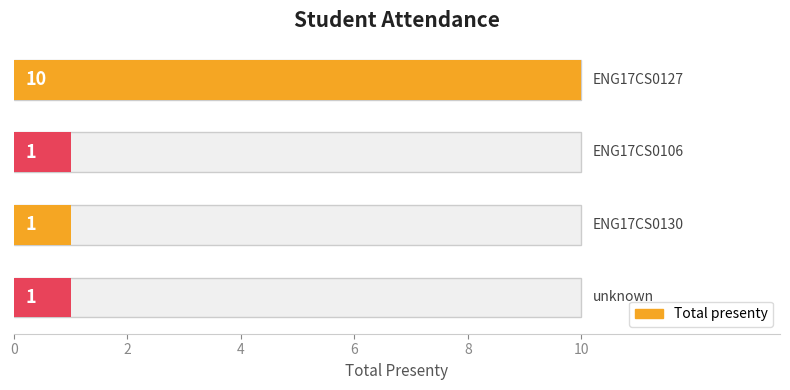

What is the minimum value shown in the chart?

1